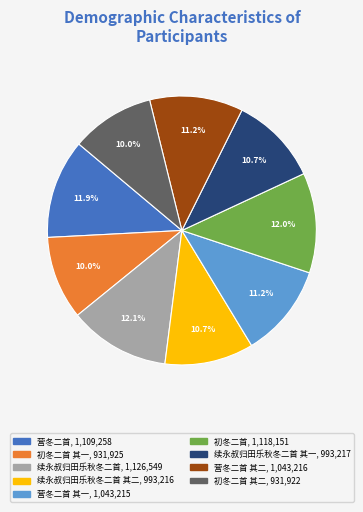

Does any single category account for the majority?

No